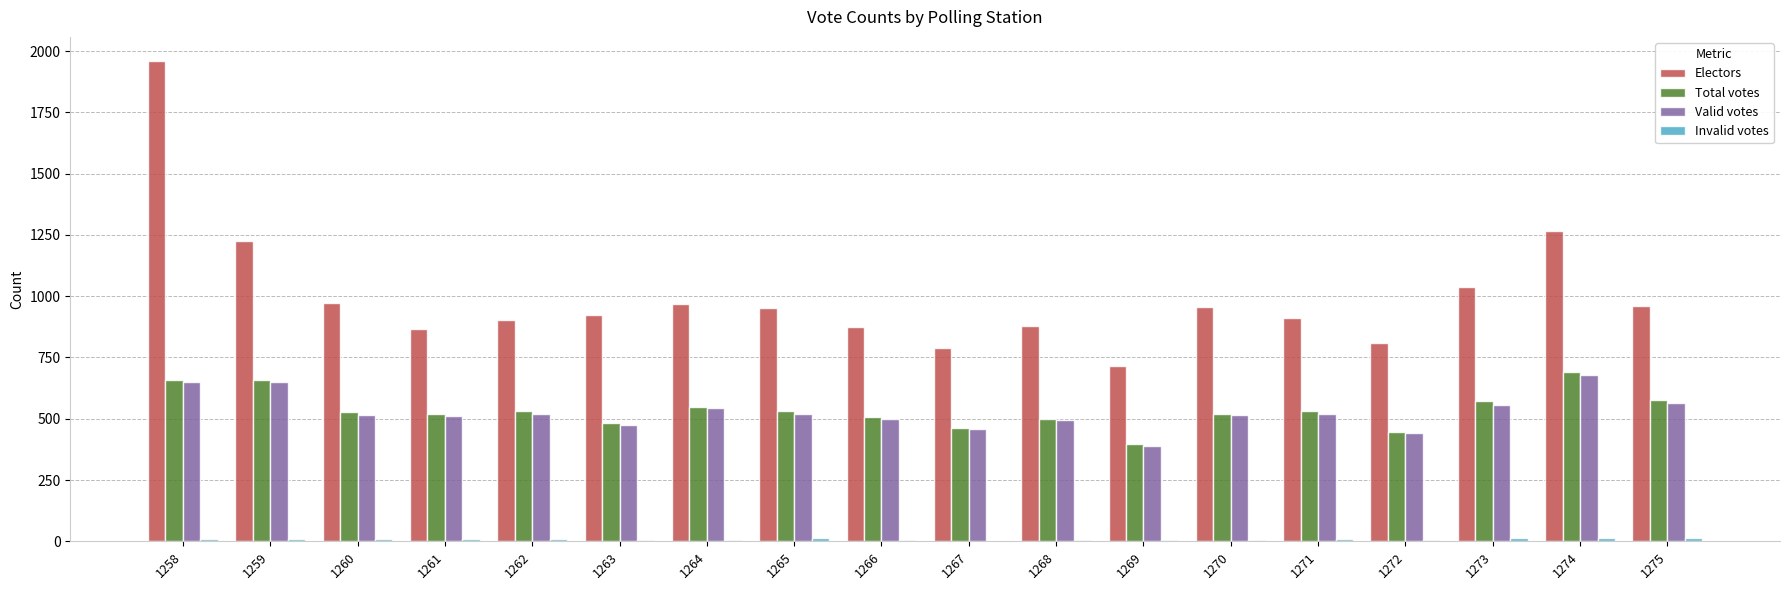

Which category has the highest value across all series?

1258